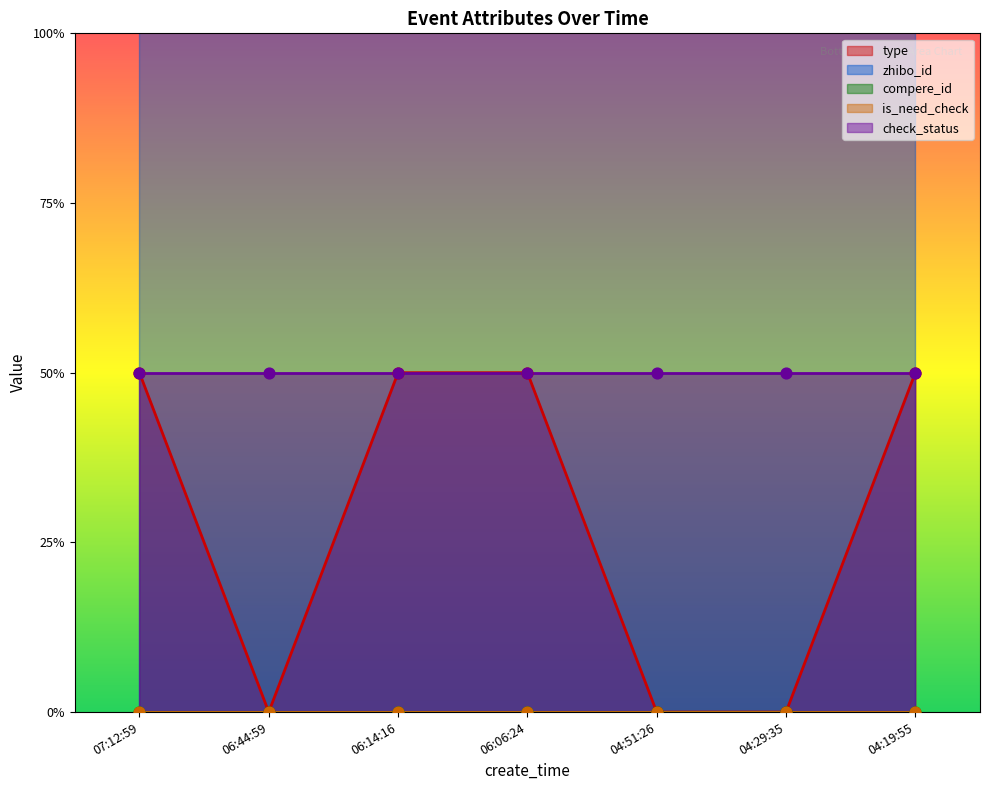

At how many categories does at least one series exceed 38?

7